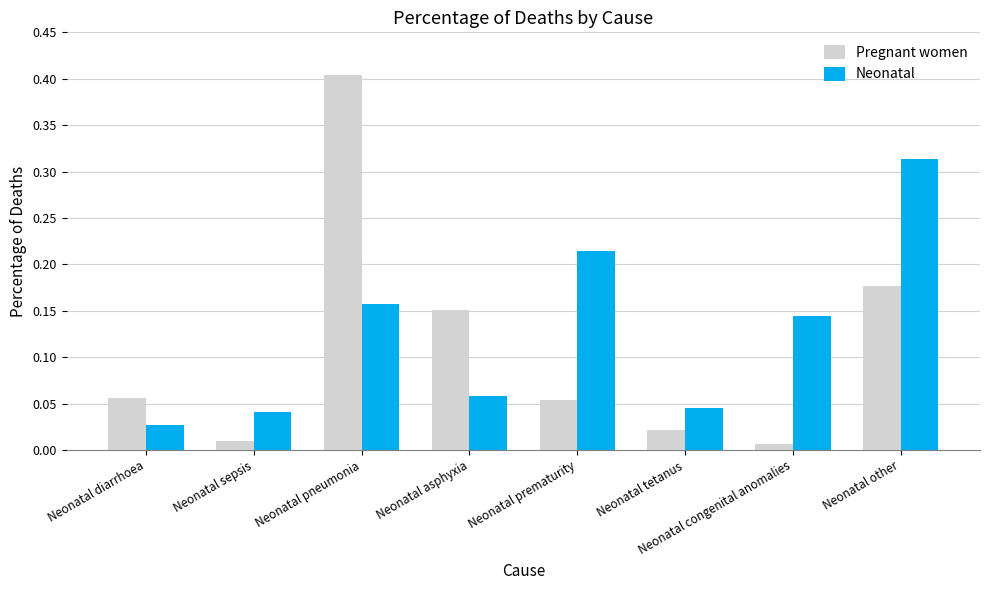

At which label does Neonatal reach its peak?

Neonatal other